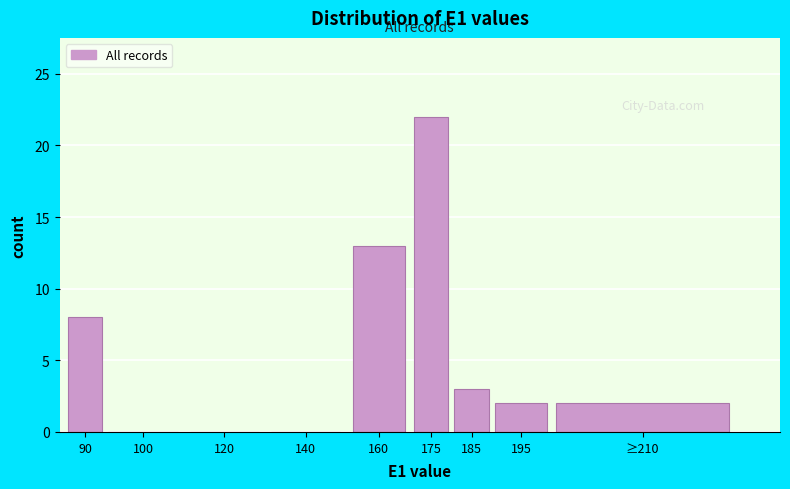

Reading left to right, what are all the values shown in this chart?

90=8	100=0	120=0	140=0	160=13	175=22	185=3	195=2	≥210=2